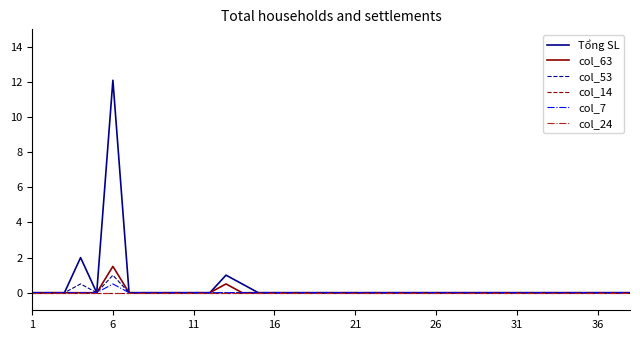

How many lines are shown in the chart?

6